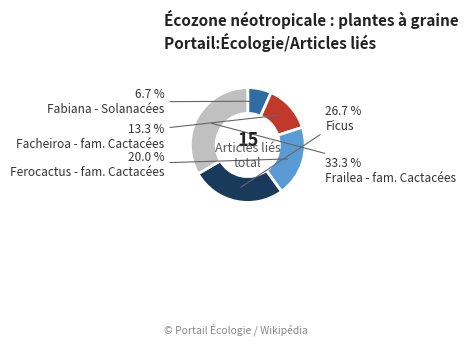

What is the ratio of the value at Fabiana - Solanacées to the value at Ferocactus - fam. Cactacées?

0.3